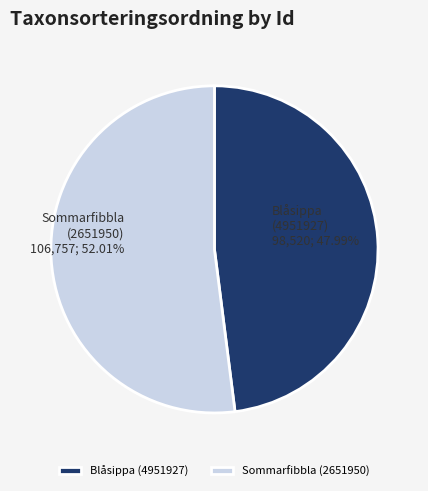

Is 4951927 the majority of the pie?

No